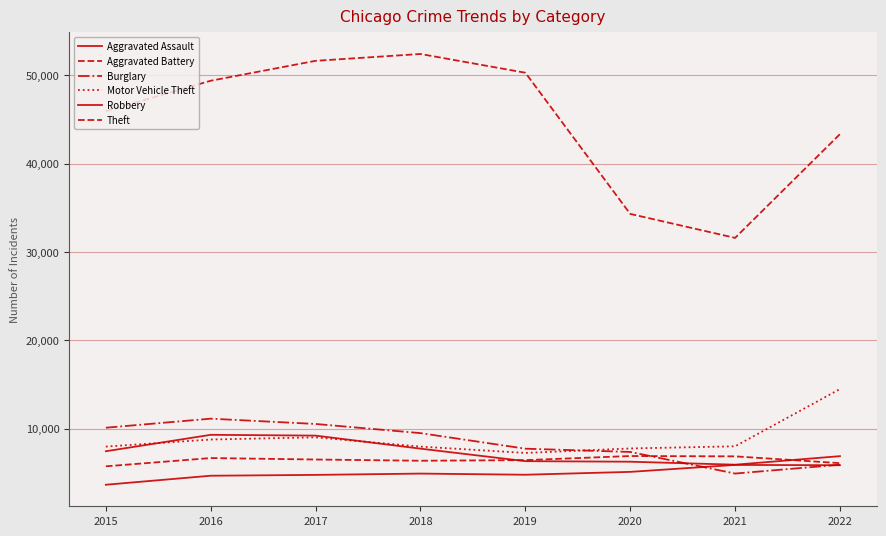

Is this an area chart (filled region under the line)?

No